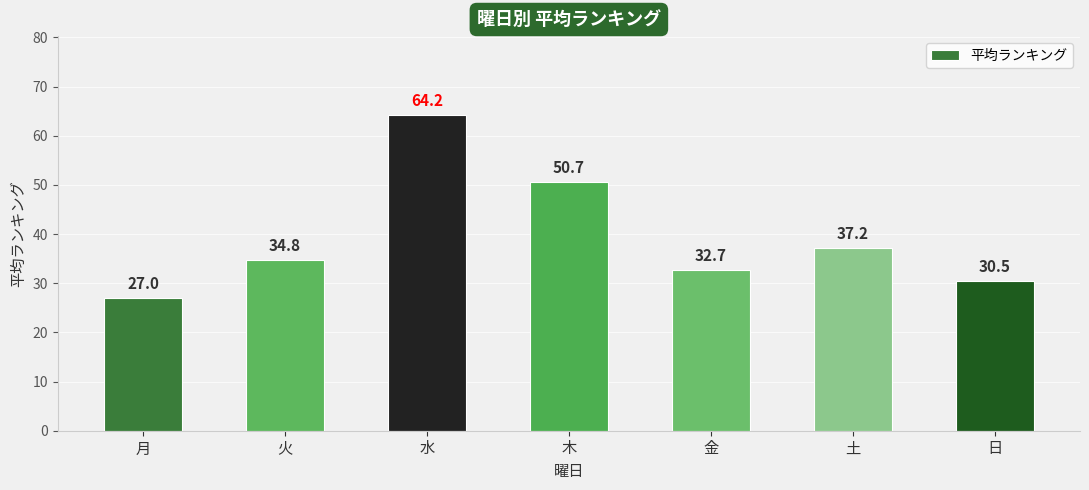

What is the label of the 3rd bar from the left?

水